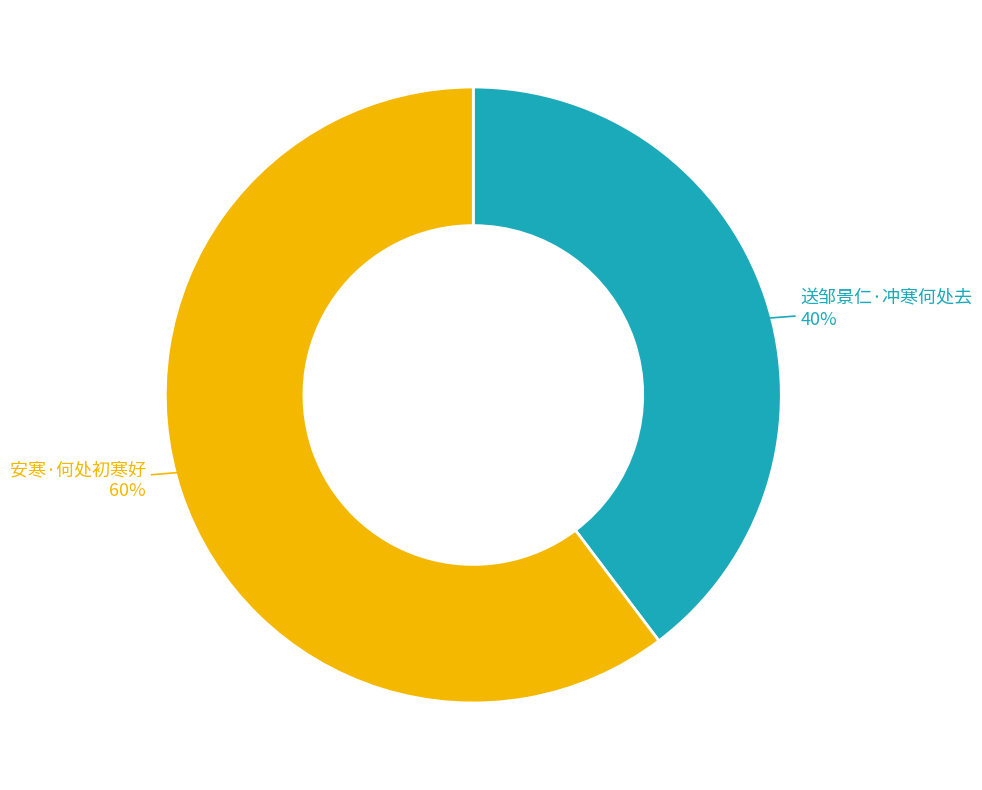

Is the sum of 安寒·何处初寒好 and 送邹景仁·冲寒何处去 greater than half?

Yes